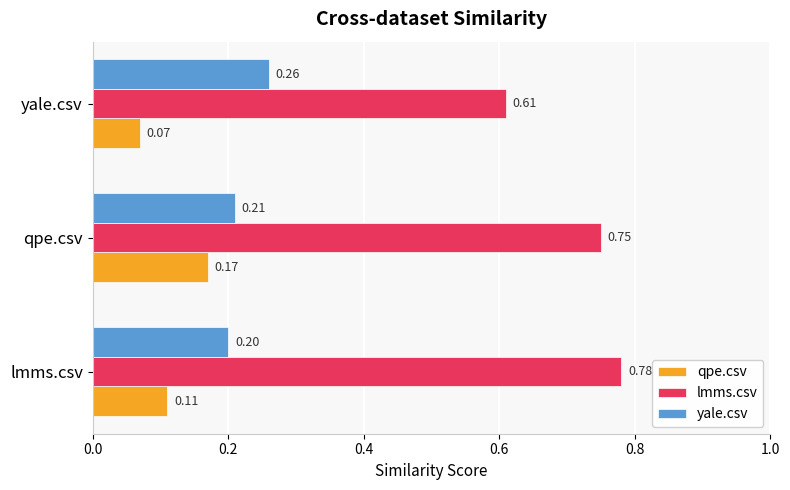

What is the sum of the lmms.csv values at yale.csv and lmms.csv?

1.4